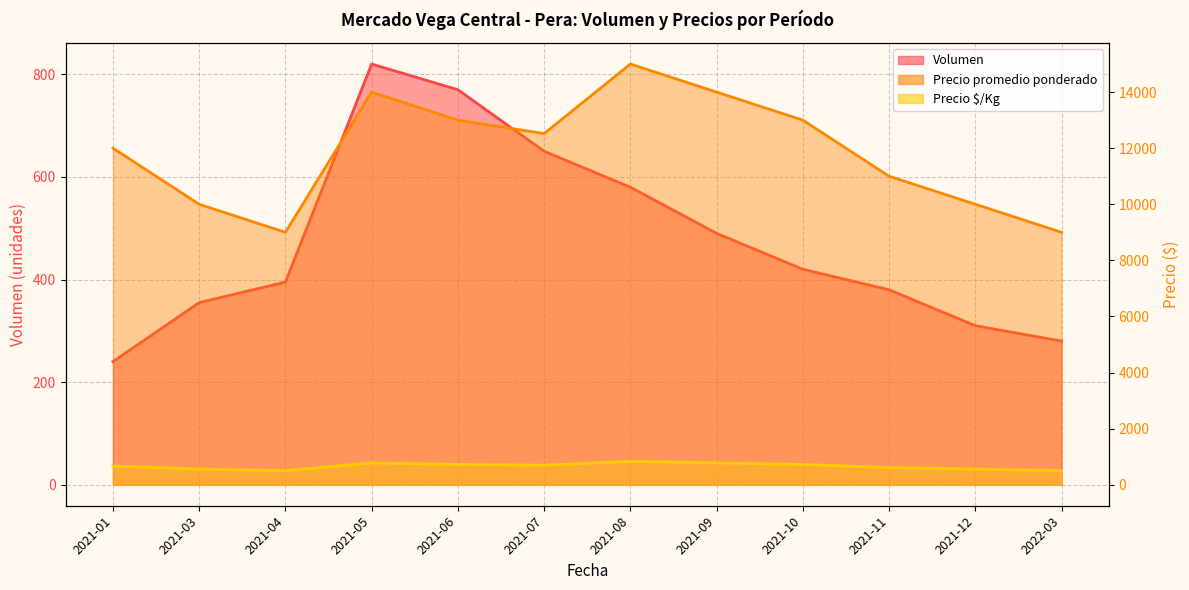

Which has a higher value, 2021-01 or 2021-10?

2021-10